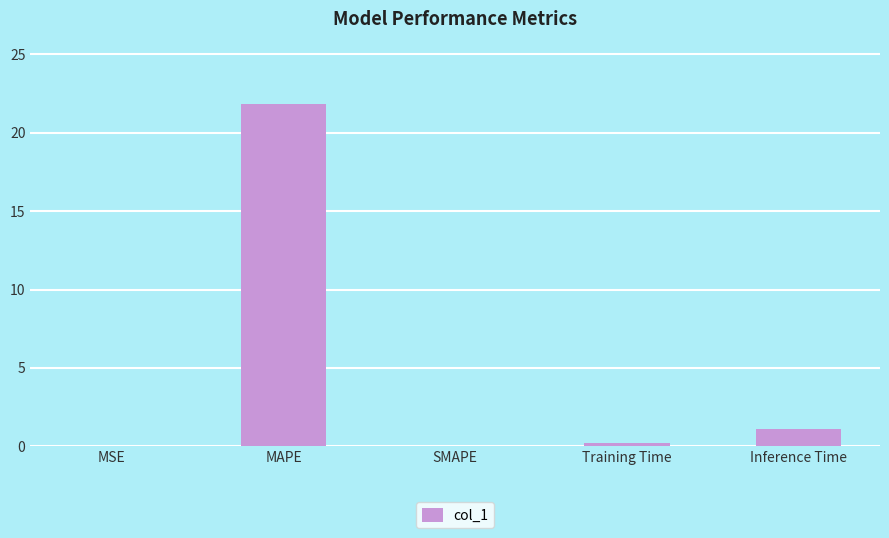

Which has a higher value, Training Time or Inference Time?

Inference Time